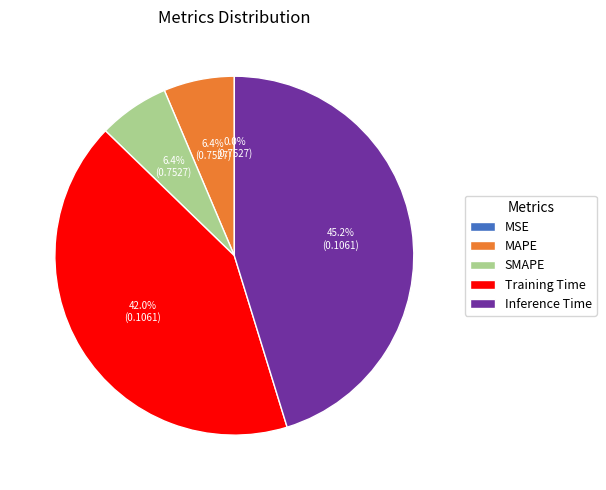

To the nearest percent, what portion does Inference Time represent?

45%